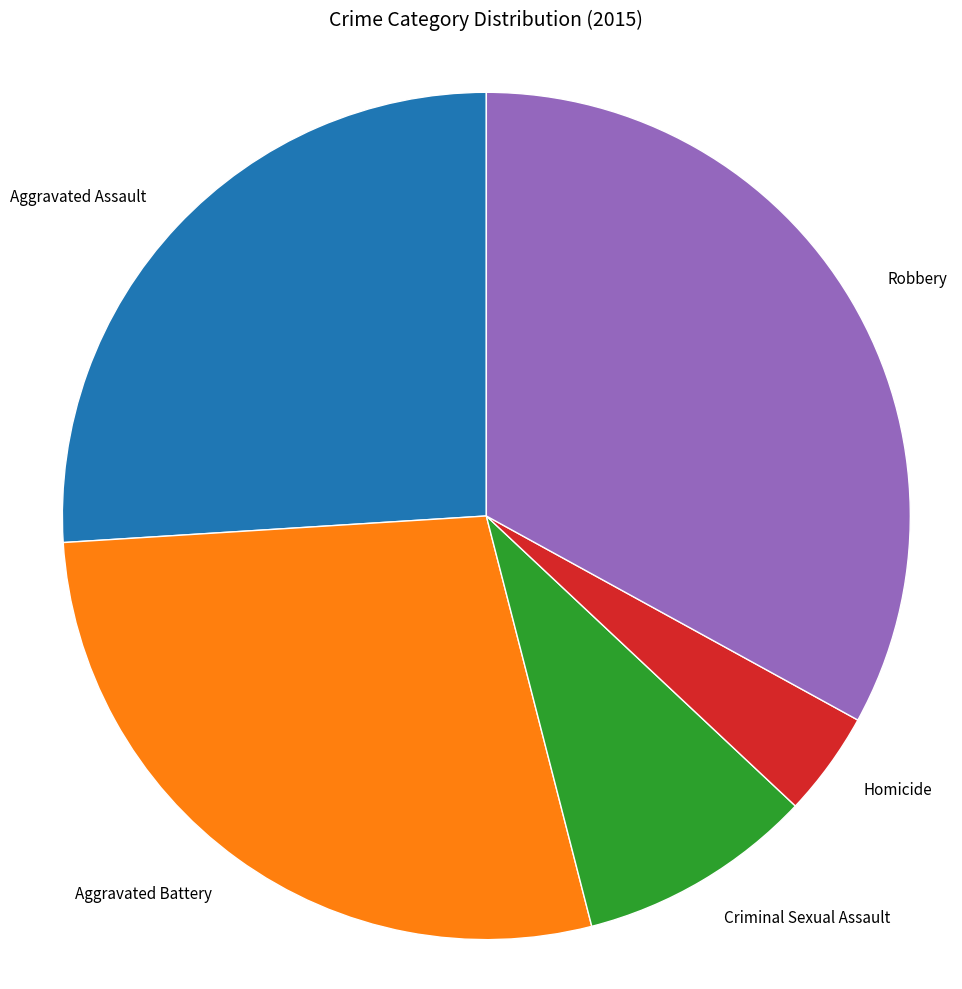

Combined, do Aggravated Assault and Robbery account for over 50%?

Yes